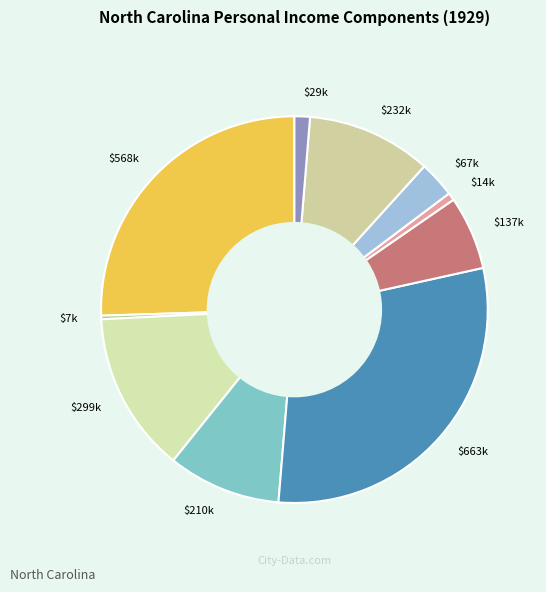

How many slices are in this pie chart?

10